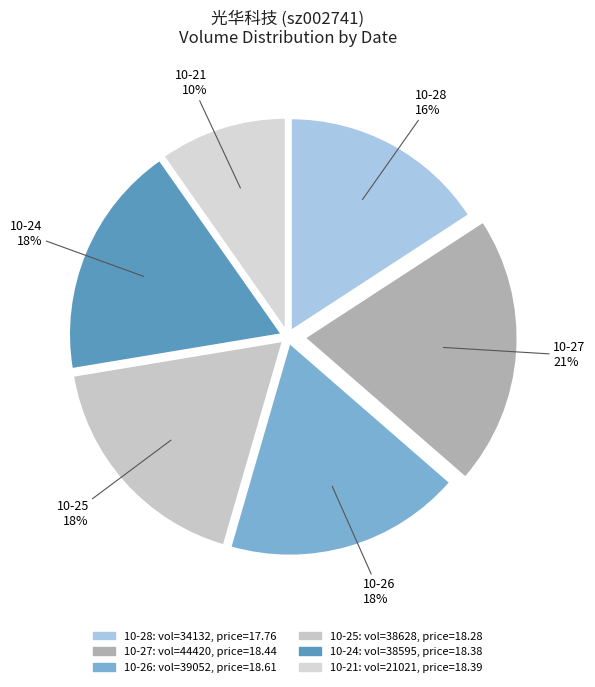

Is the sum of 10-24 and 10-27 greater than half?

No